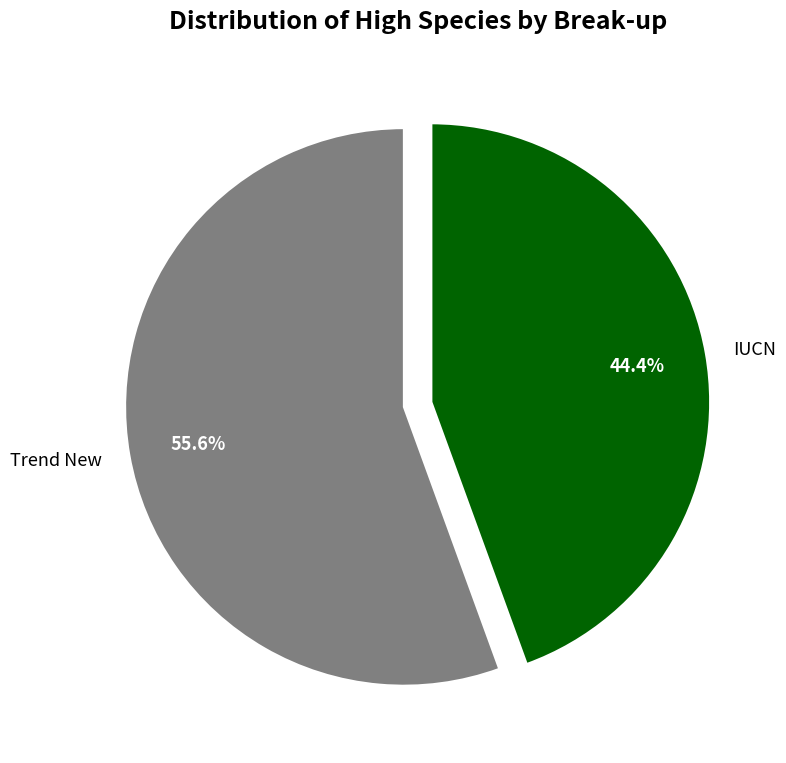

How much of the chart is everything except Trend New?

44.4%